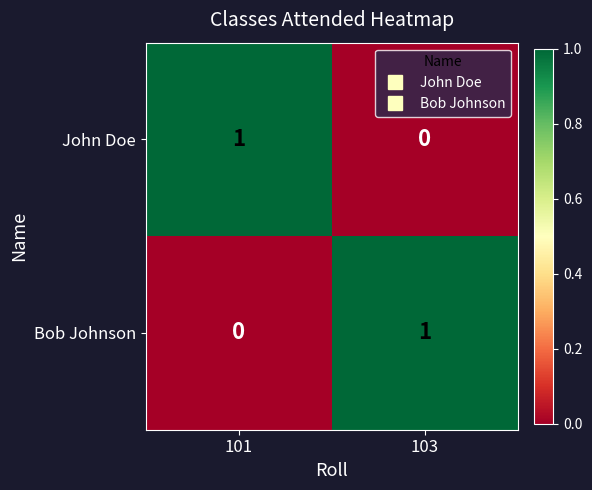

How many data points in John Doe are less than 1?

1